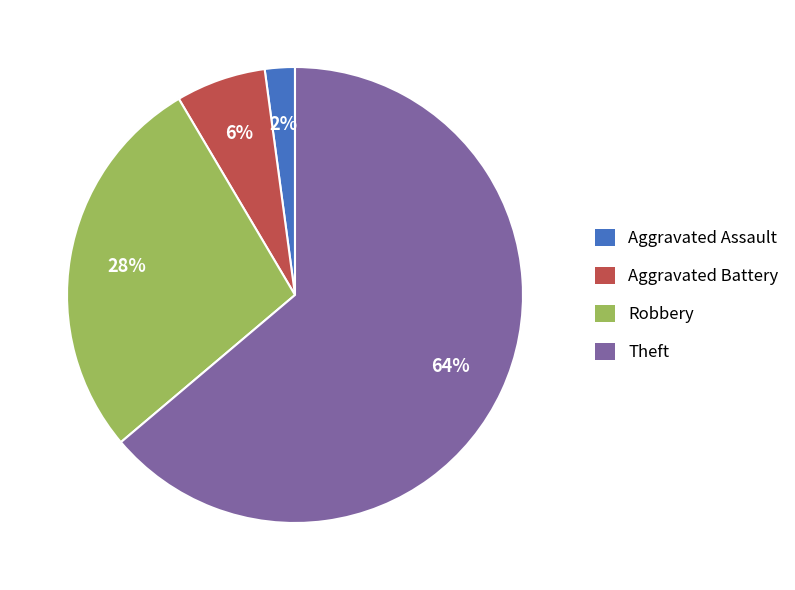

The Aggravated Battery slice represents 1% of the pie. True or false?

False